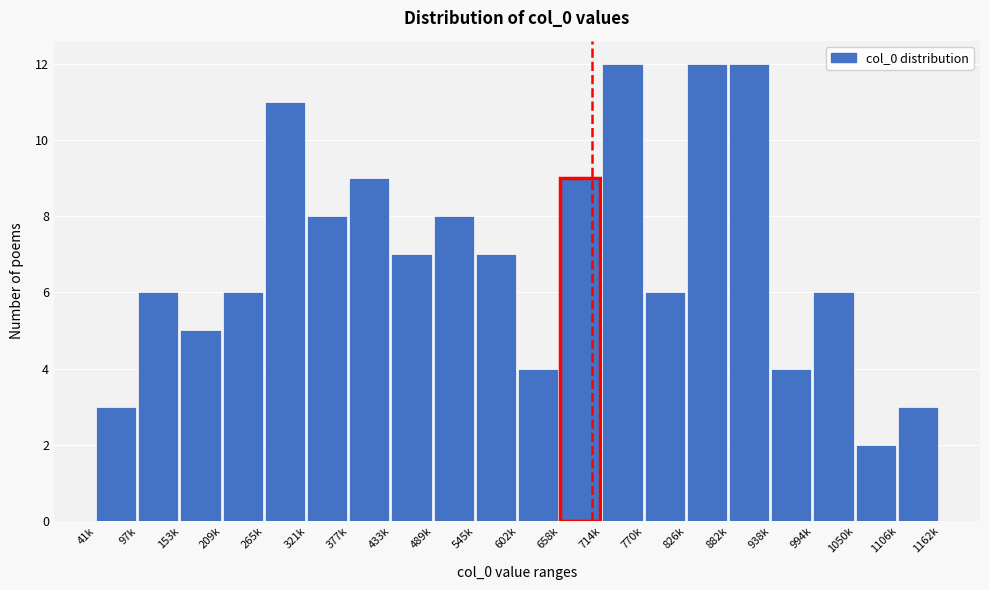

Reading left to right, list all the values displayed in this chart.

3	6	5	6	11	8	9	7	8	7	4	9	12	6	12	12	4	6	2	3